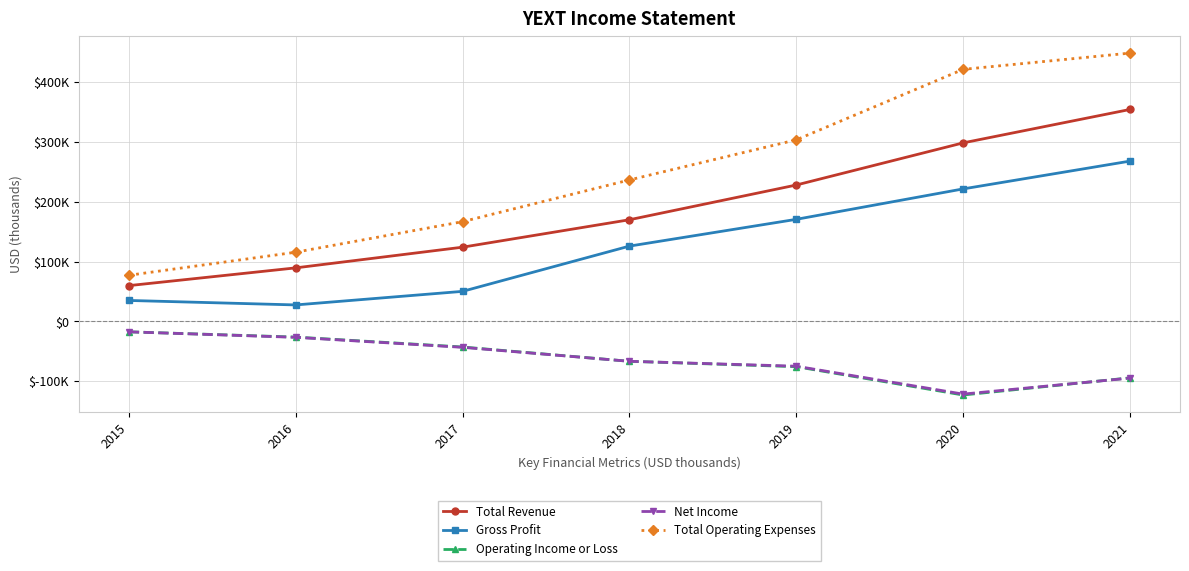

Is it true that Total Operating Expenses equals 167000 at 2017?

True